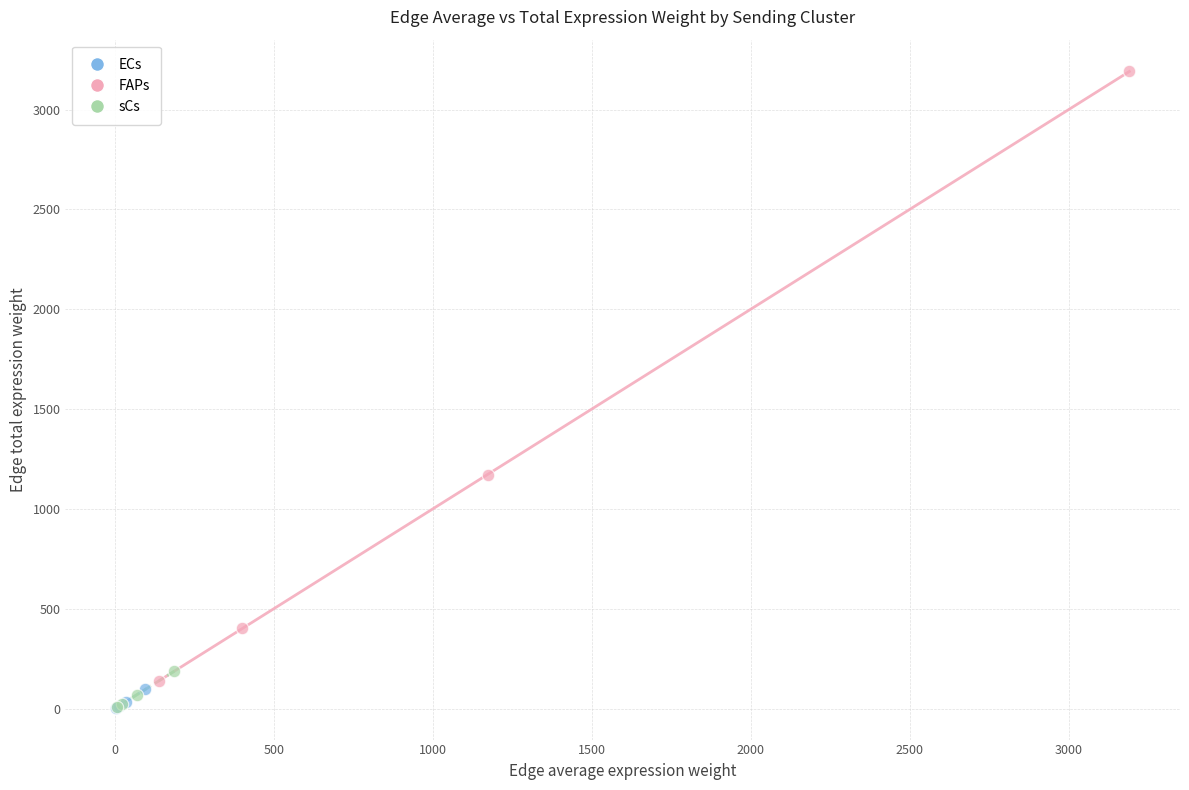

Which series has the largest Y range (max minus min)?

FAPs